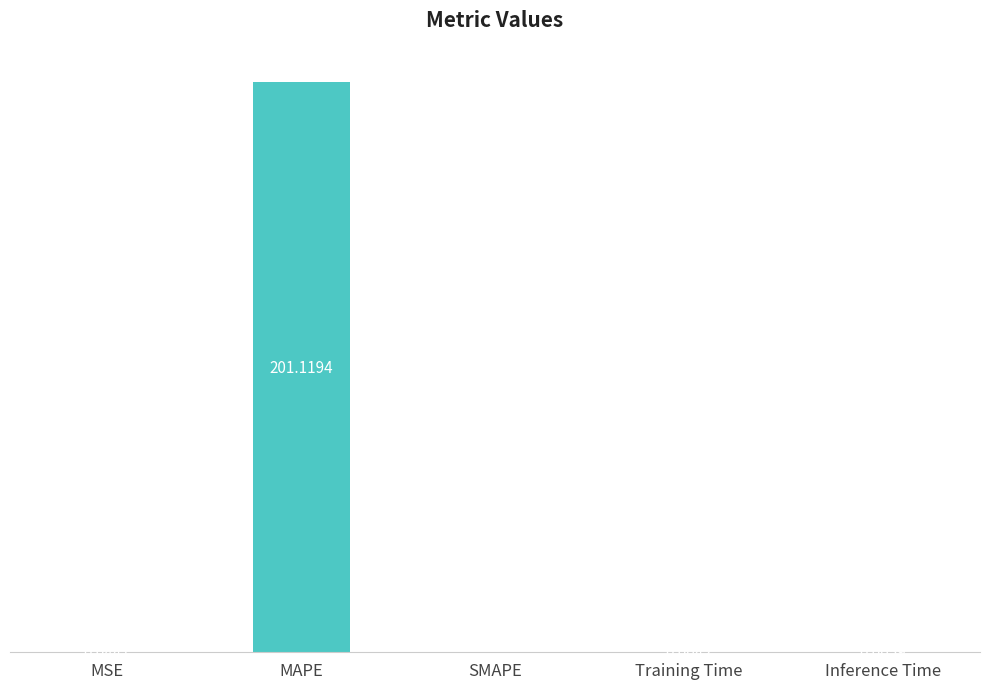

Which has a higher value, MSE or Inference Time?

MSE